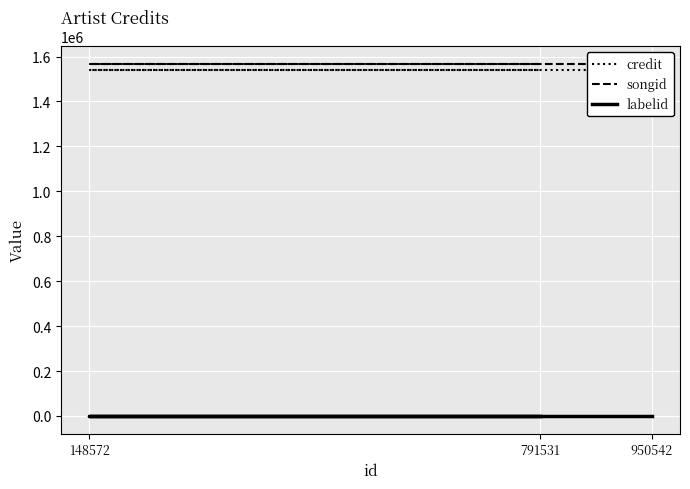

At 950542, list the series in order from largest to smallest.

songid, credit, labelid